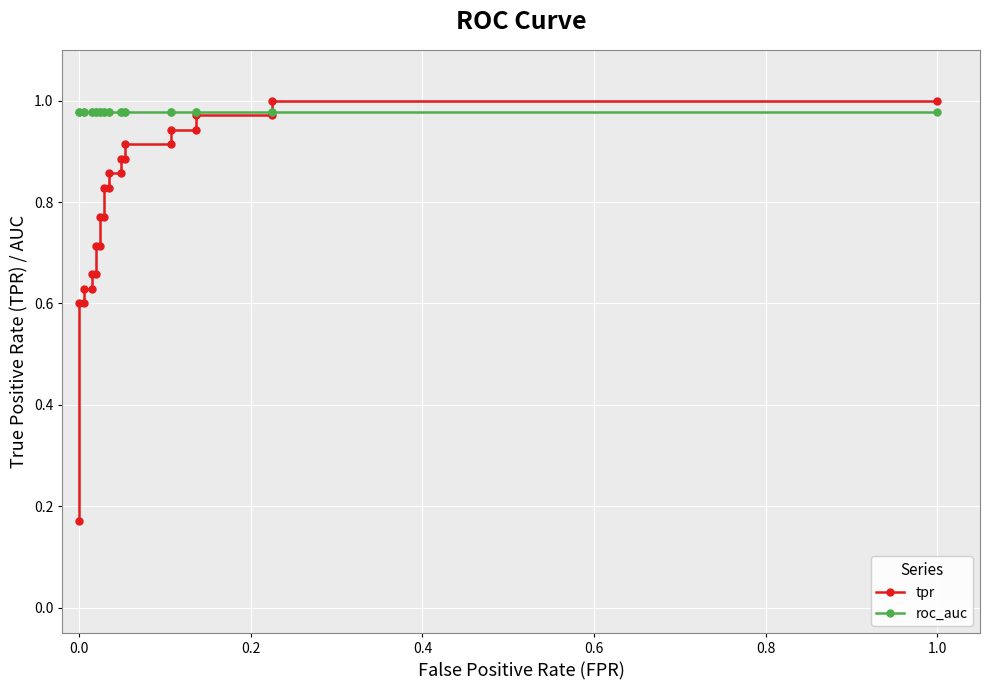

How many intersections are there between roc_auc and tpr?

1